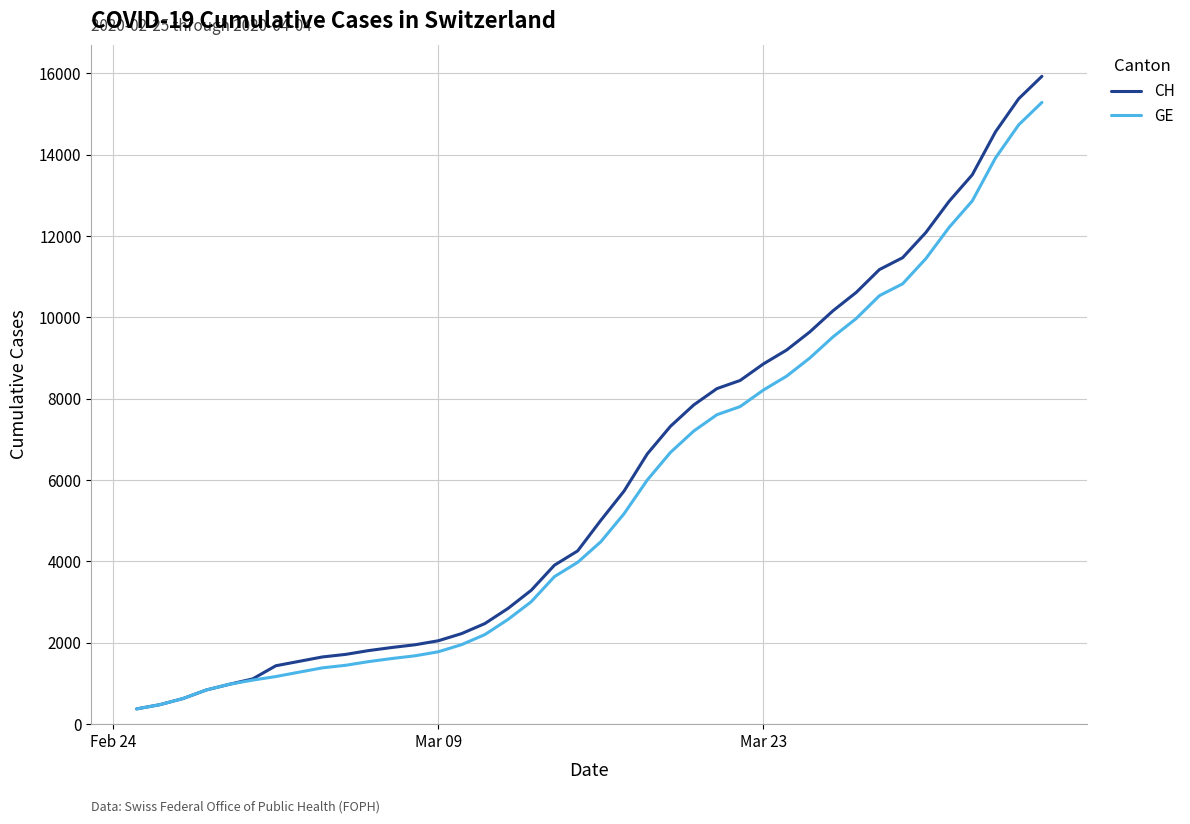

Does the chart display data point markers on the line(s)?

No